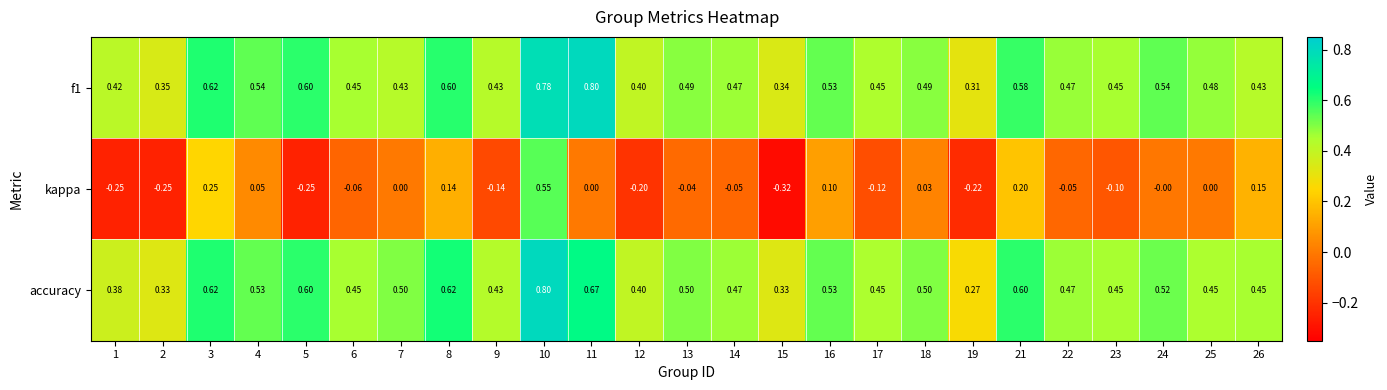

Between 17 and 23, which series saw the biggest shift?

kappa